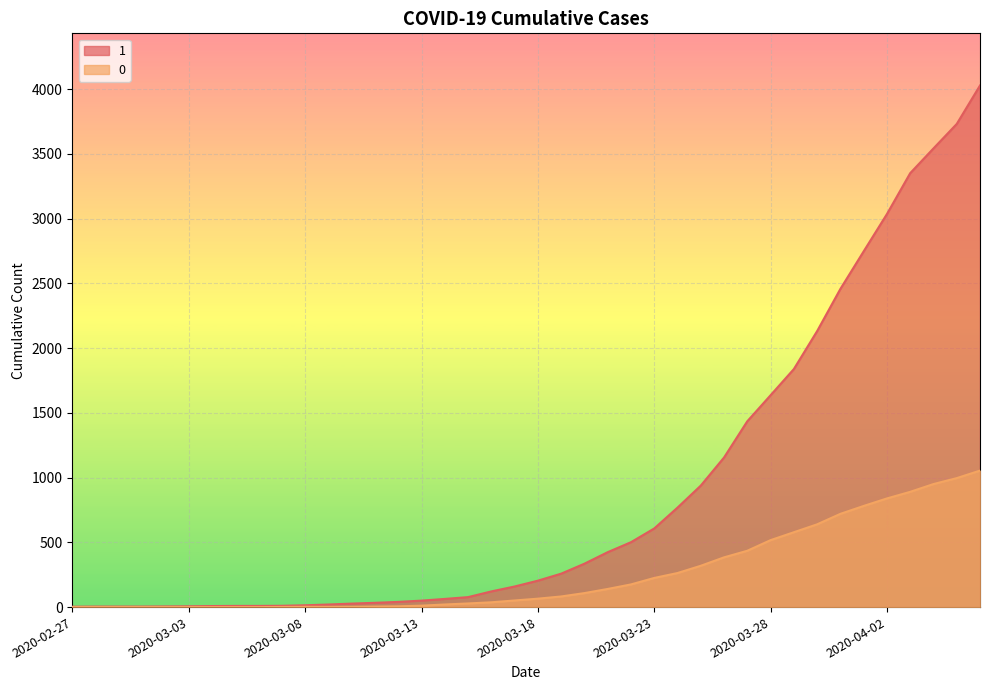

List the labels in order of 1 value, largest first.

2020-04-06, 2020-04-05, 2020-04-04, 2020-04-03, 2020-04-02, 2020-04-01, 2020-03-31, 2020-03-30, 2020-03-29, 2020-03-28, 2020-03-27, 2020-03-26, 2020-03-25, 2020-03-24, 2020-03-23, 2020-03-22, 2020-03-21, 2020-03-20, 2020-03-19, 2020-03-18, 2020-03-17, 2020-03-16, 2020-03-15, 2020-03-14, 2020-03-13, 2020-03-12, 2020-03-11, 2020-03-10, 2020-03-09, 2020-03-08, 2020-03-07, 2020-03-05, 2020-03-06, 2020-03-04, 2020-03-03, 2020-03-02, 2020-02-28, 2020-02-29, 2020-03-01, 2020-02-27